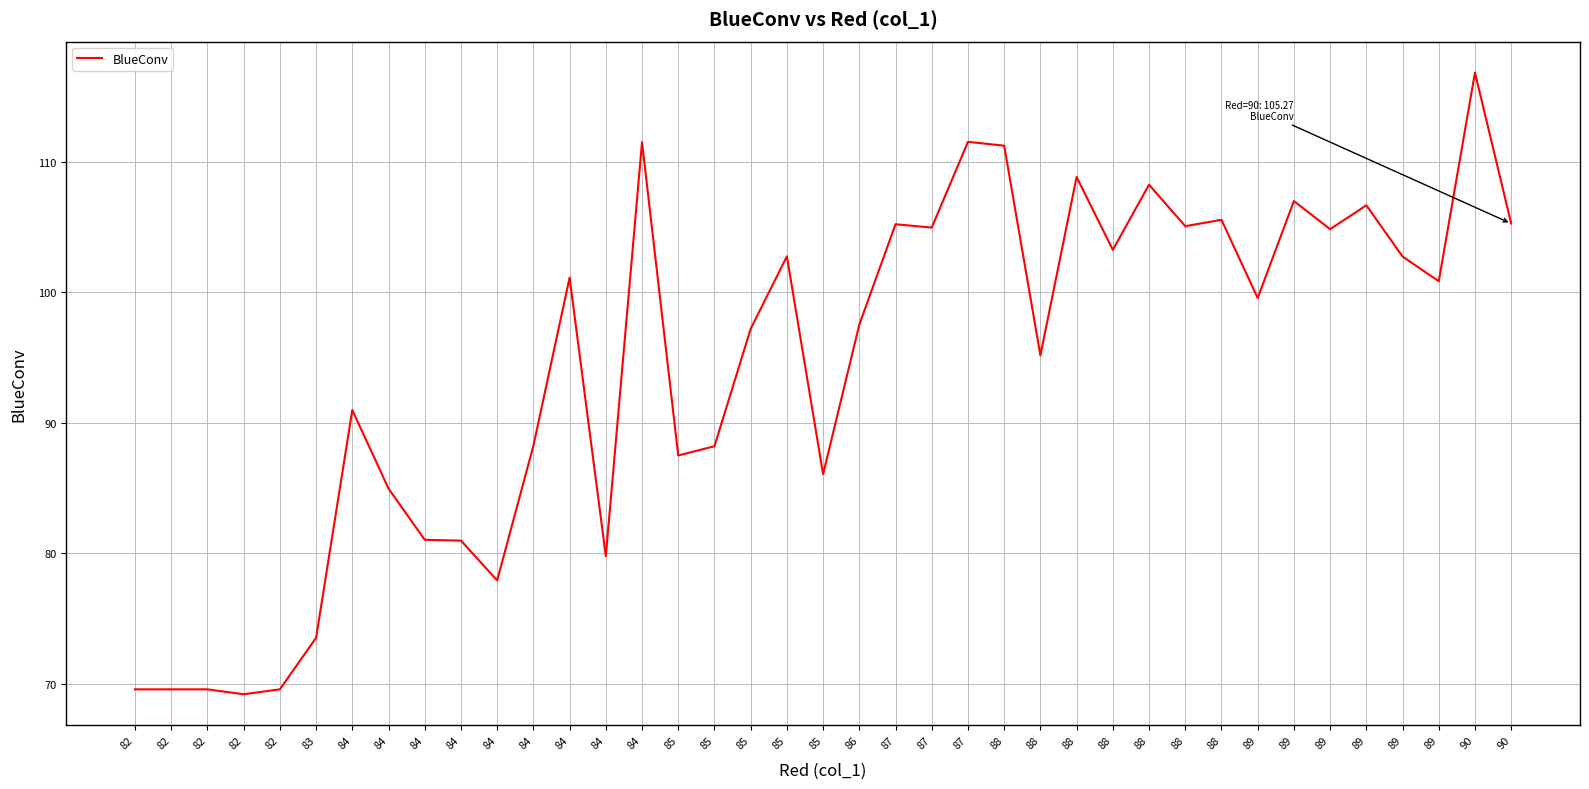

What is the value of the 2nd point from the left?

69.6